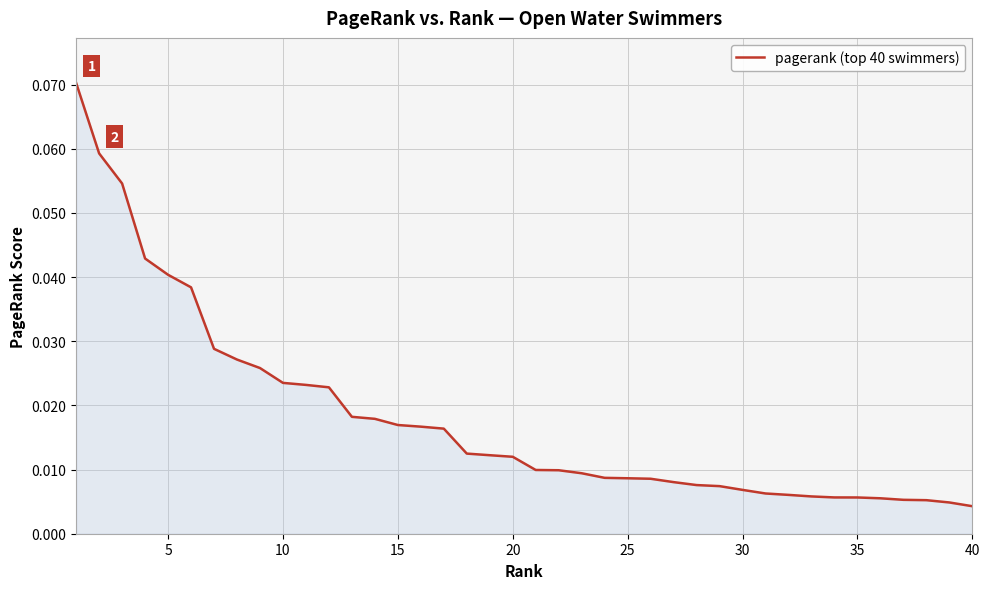

How many lines are shown in the chart?

1